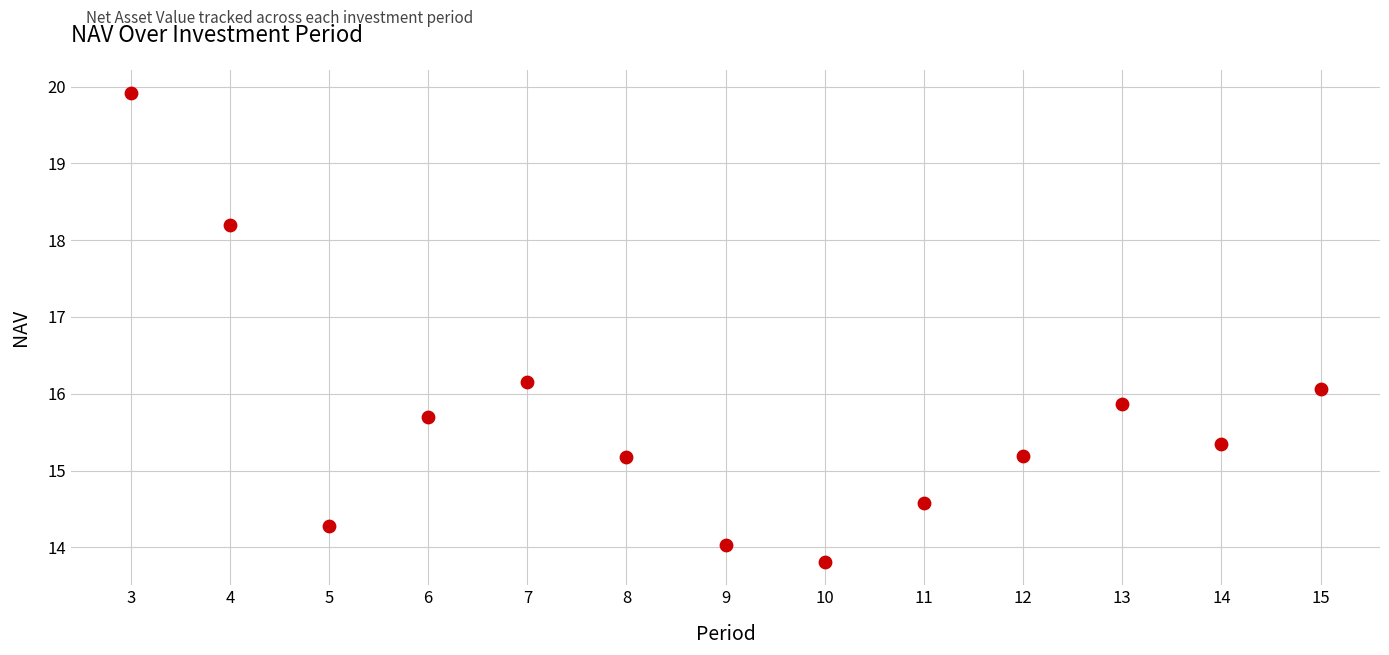

What is the range of Y values (max minus min)?

6.1